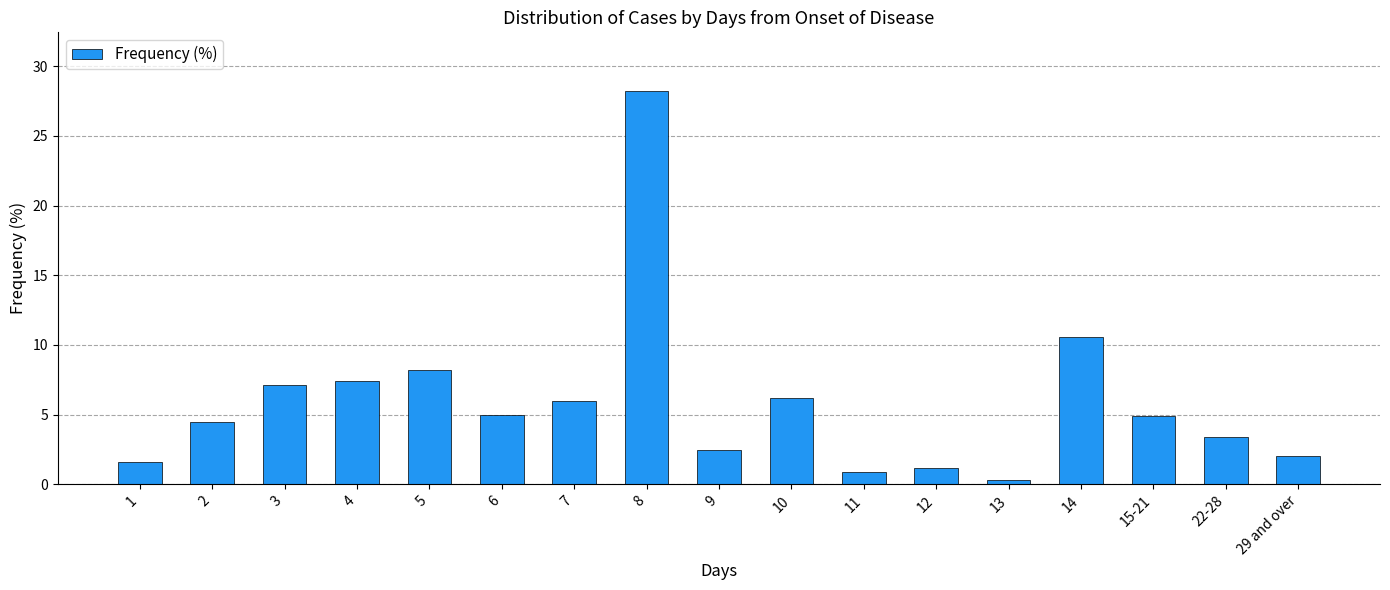

True or false: the data shows 1.8 at 10.

False